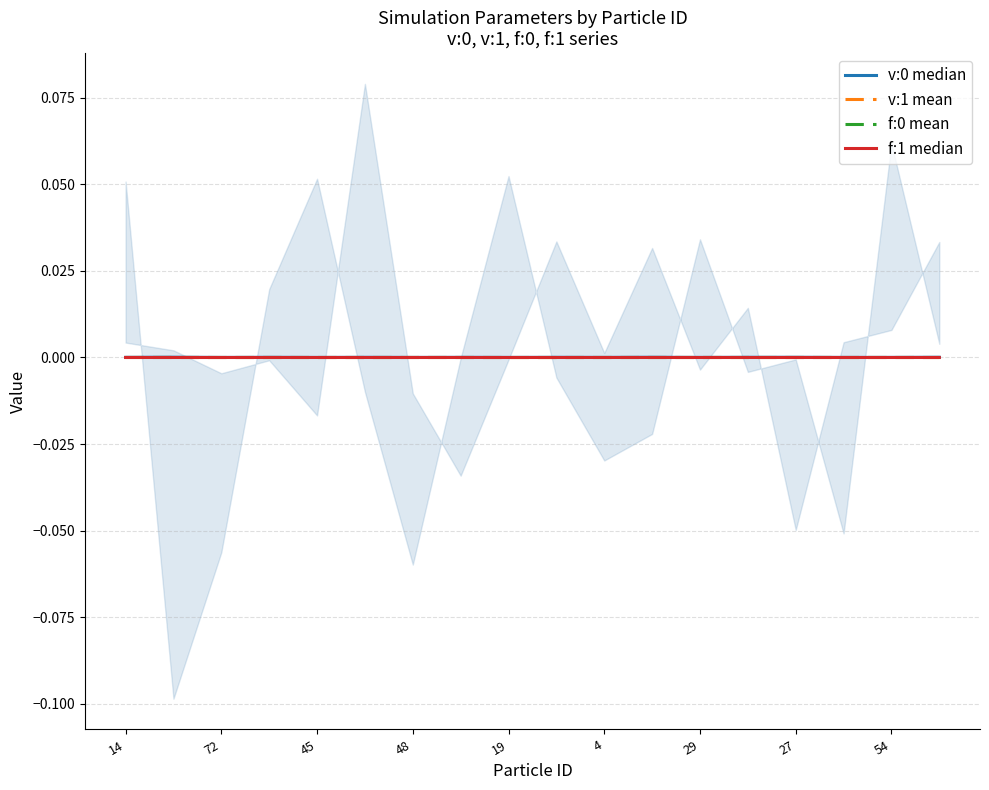

After their last crossing, which series has the higher values: v:1 mean or f:0 mean?

f:0 mean